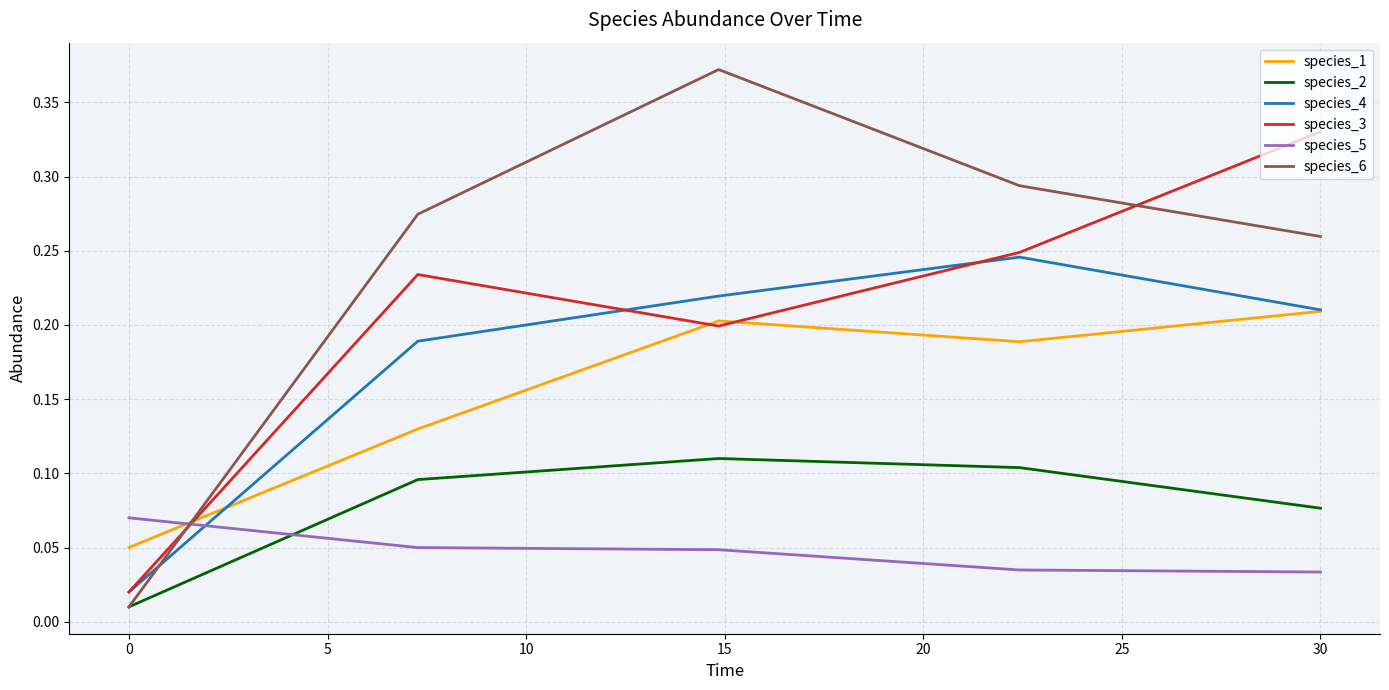

What are all the series names shown in the legend?

species_1, species_2, species_4, species_3, species_5, species_6